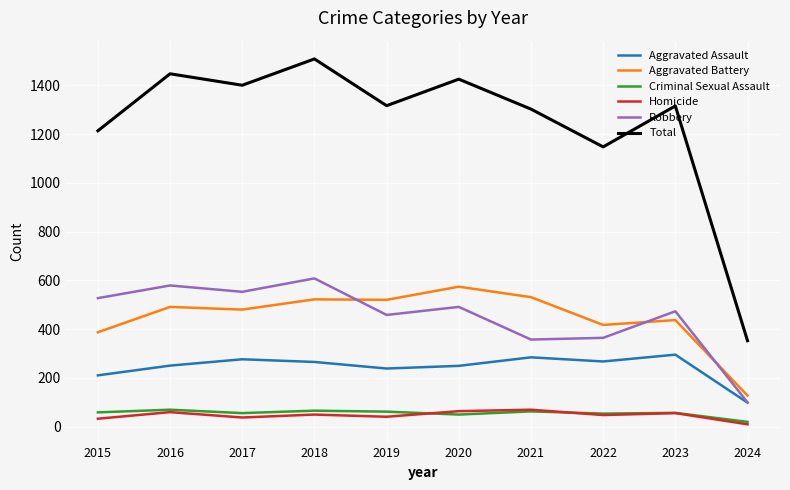

What is the minimum value shown in the chart?

9